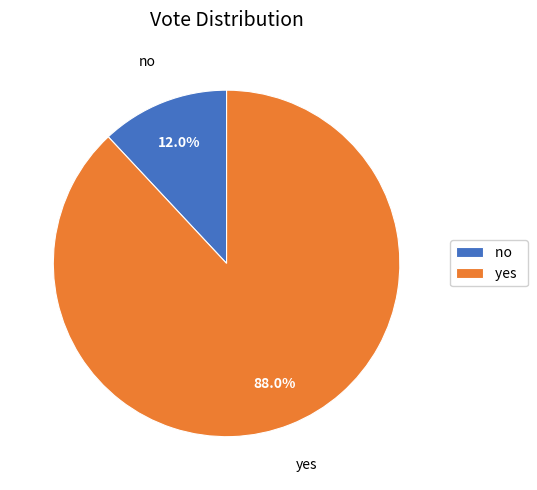

Which has a higher value, no or yes?

yes